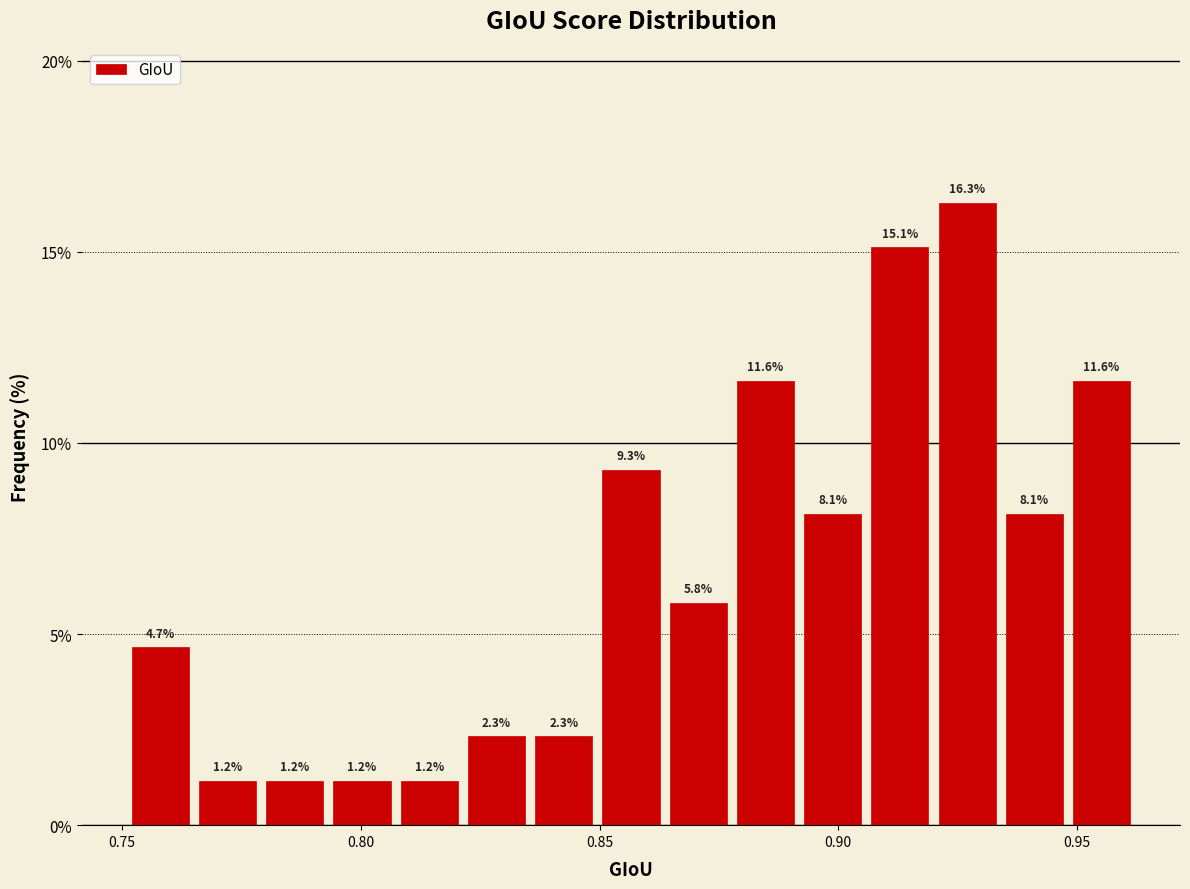

Around what value on the x-axis is the tallest bar? Give the approximate position of its centre, as read against the axis.

0.925